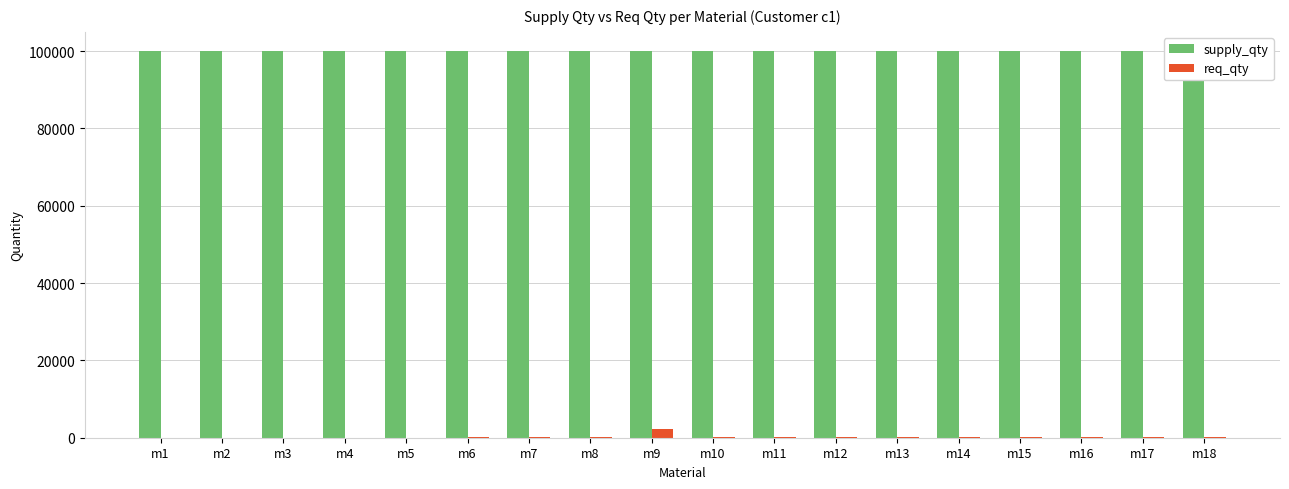

List the series in order of their peak value, highest first.

supply_qty, req_qty